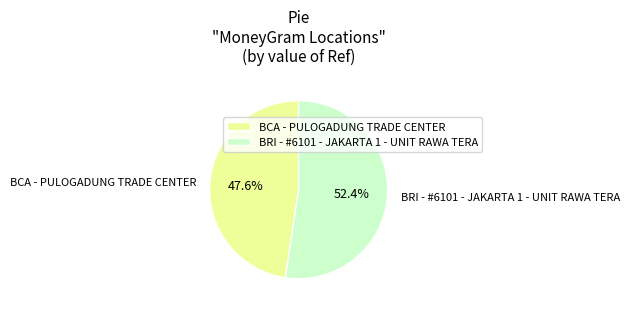

To the nearest percent, what is the combined percentage of BCA - PULOGADUNG TRADE CENTER and BRI - #6101 - JAKARTA 1 - UNIT RAWA TERA?

100%